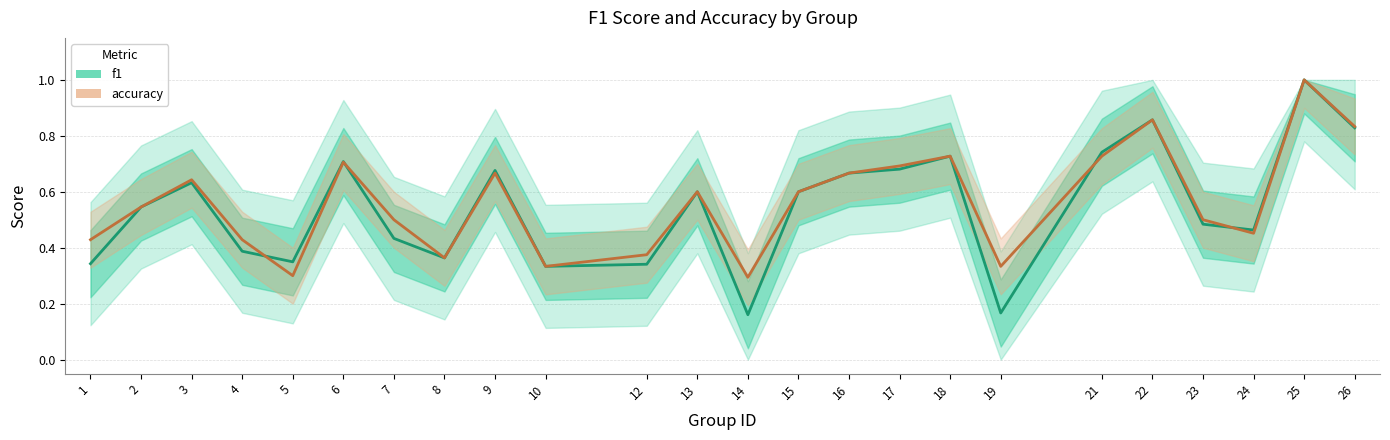

What is the value of the accuracy point at the 20th from the left?

0.9